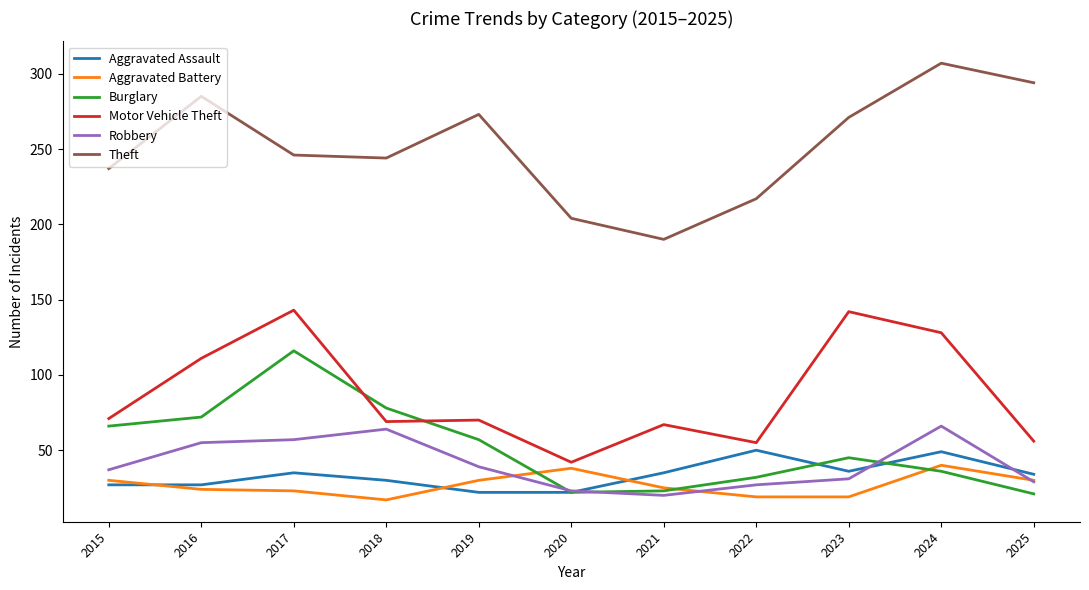

What is the highest value of the Theft series?

307